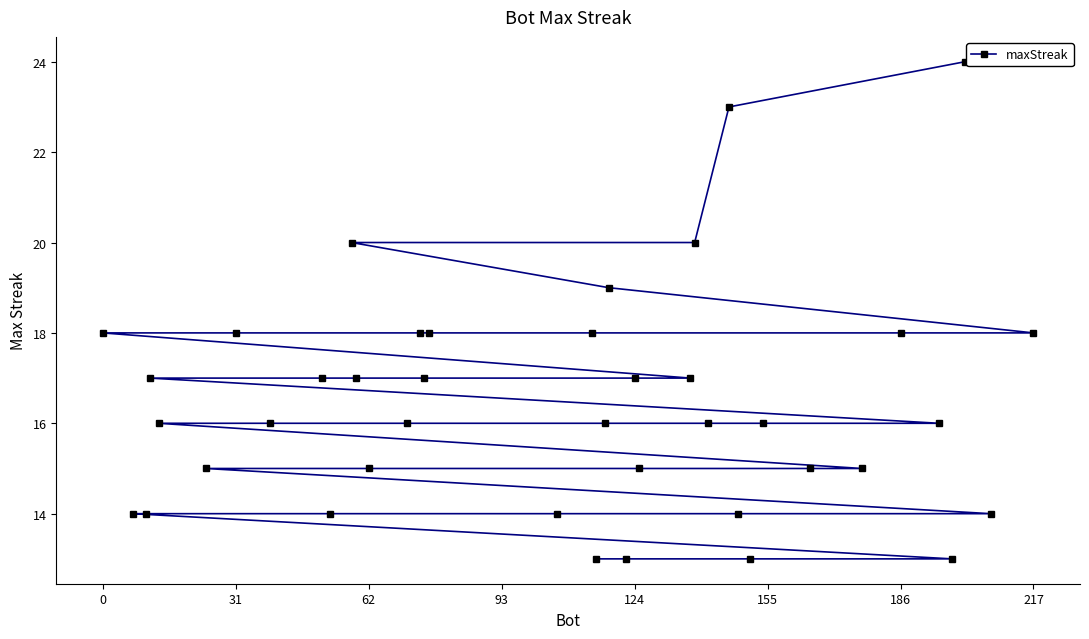

What is the maximum value shown in the chart?

24